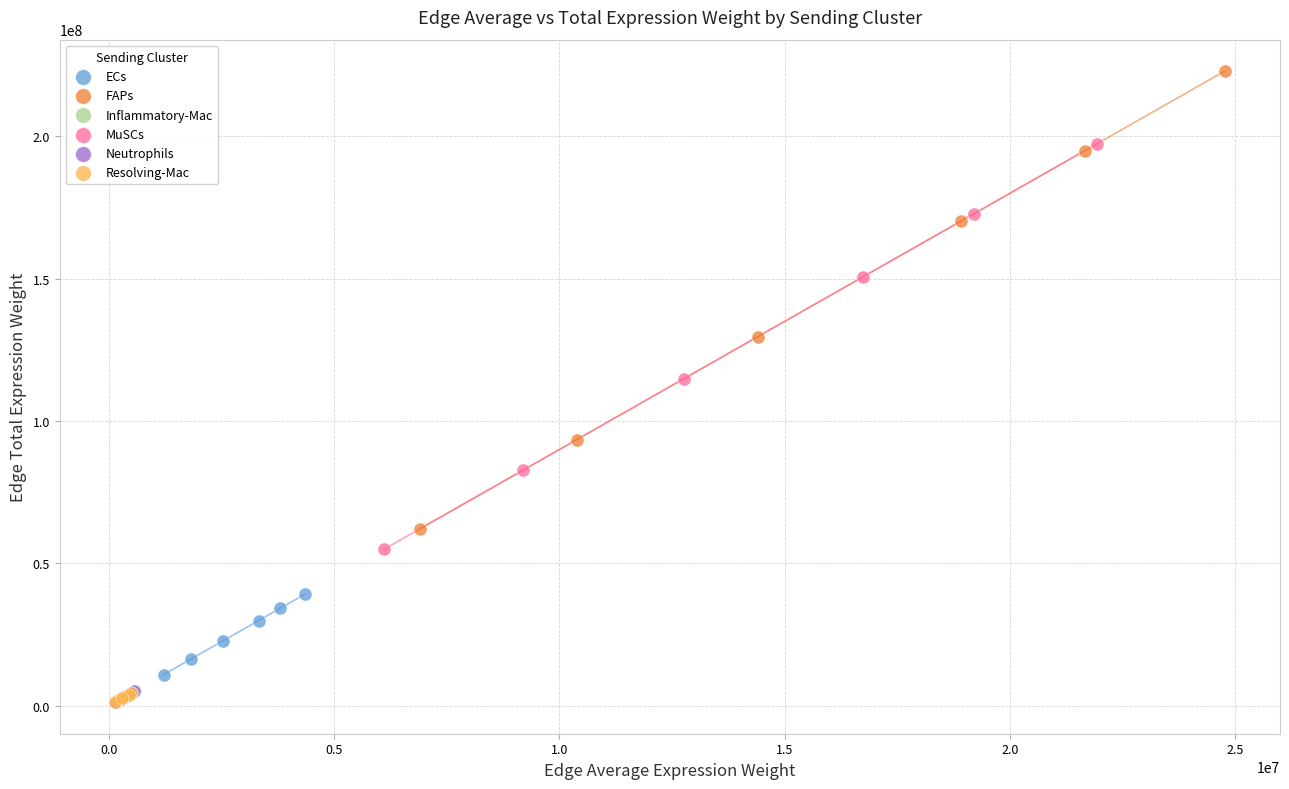

Which series reaches the maximum Y coordinate?

FAPs